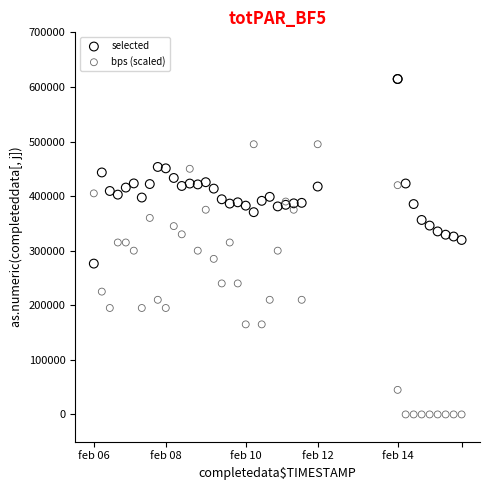

Which series reaches the minimum Y coordinate?

bps (scaled)